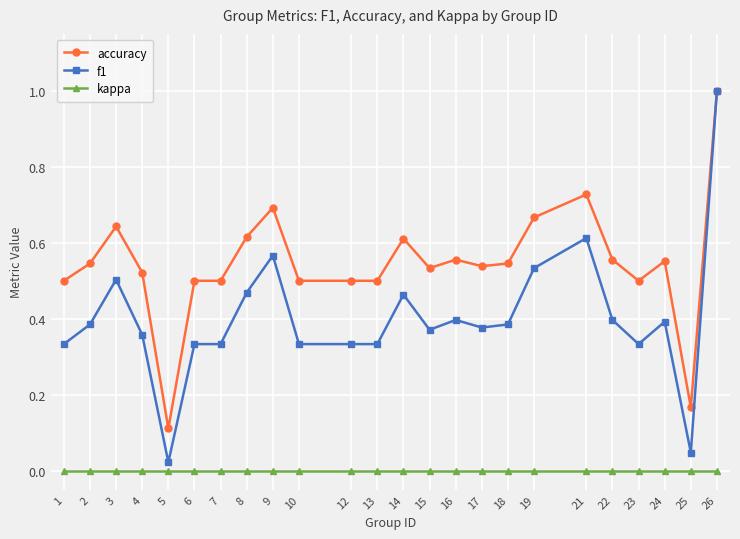

Is the value of kappa at 18 greater than the value of accuracy at 21?

No